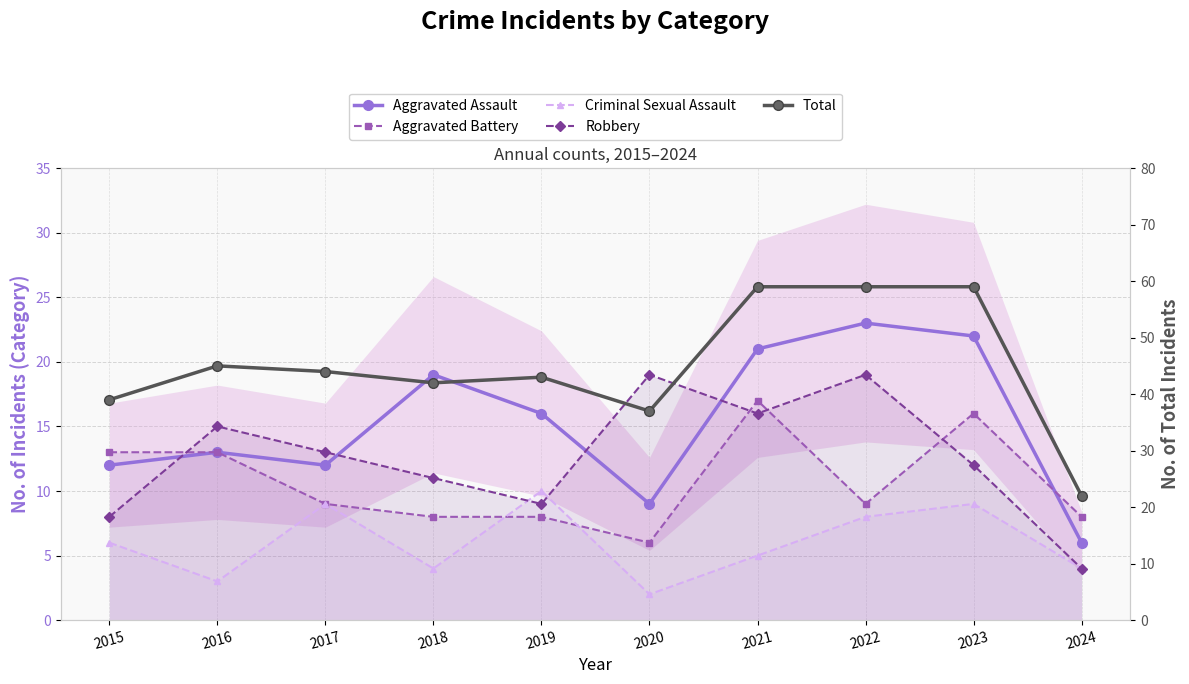

Is the value of Criminal Sexual Assault at 2019 greater than the value of Total at 2018?

No